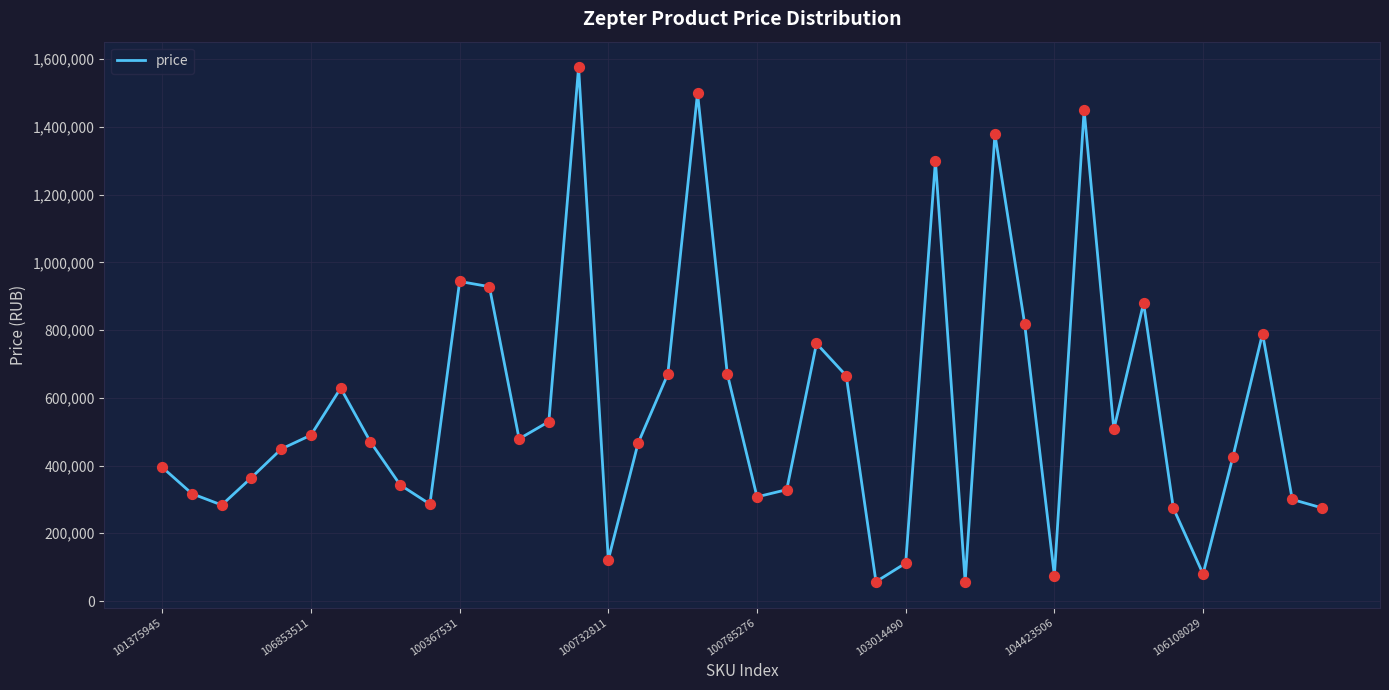

What is the greatest value displayed?

1575950